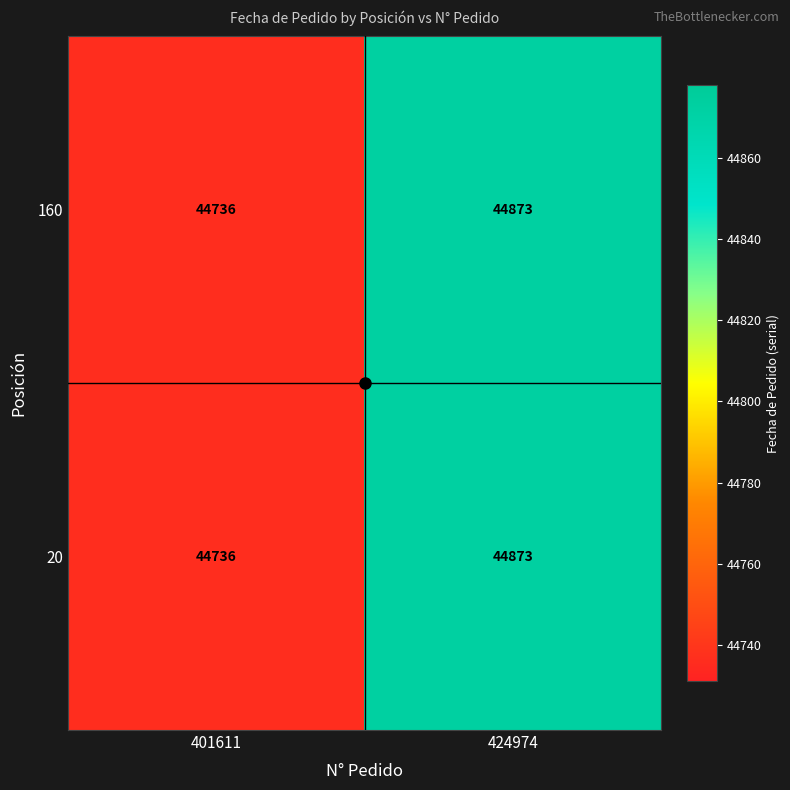

What is the difference between the 160 values at 424974 and 401611?

137